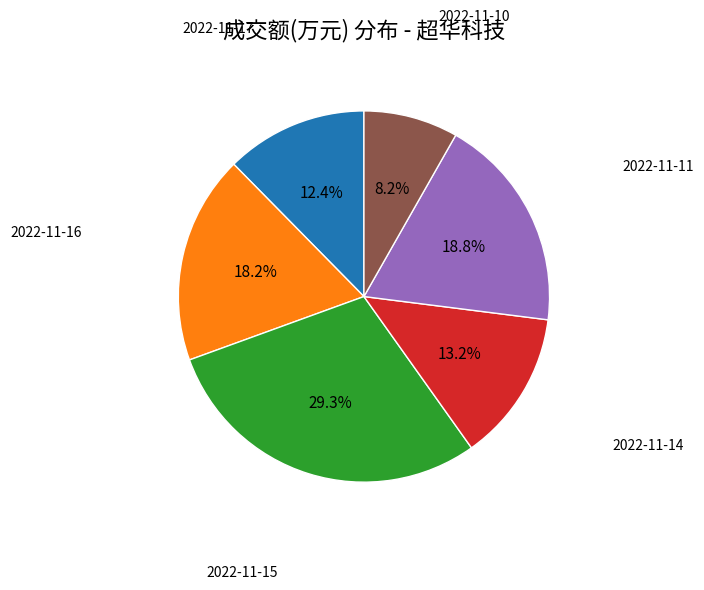

Is there any slice that represents more than half of the pie?

No